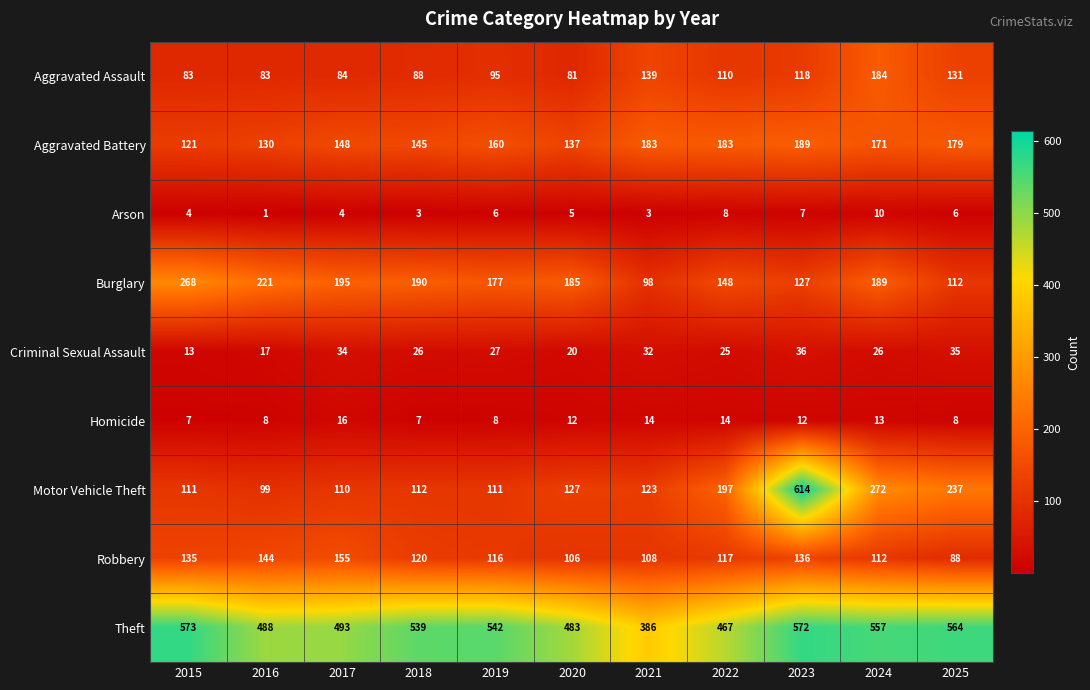

How many distinct data groups are displayed?

9